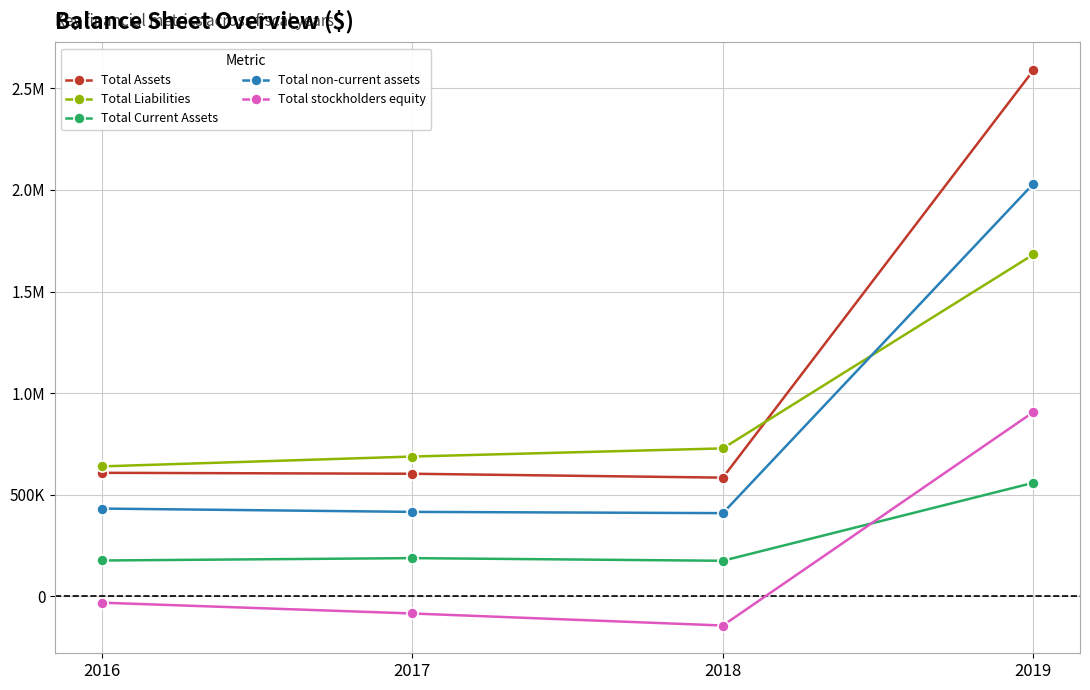

List the labels in order of Total Assets value, smallest first.

2018, 2017, 2016, 2019